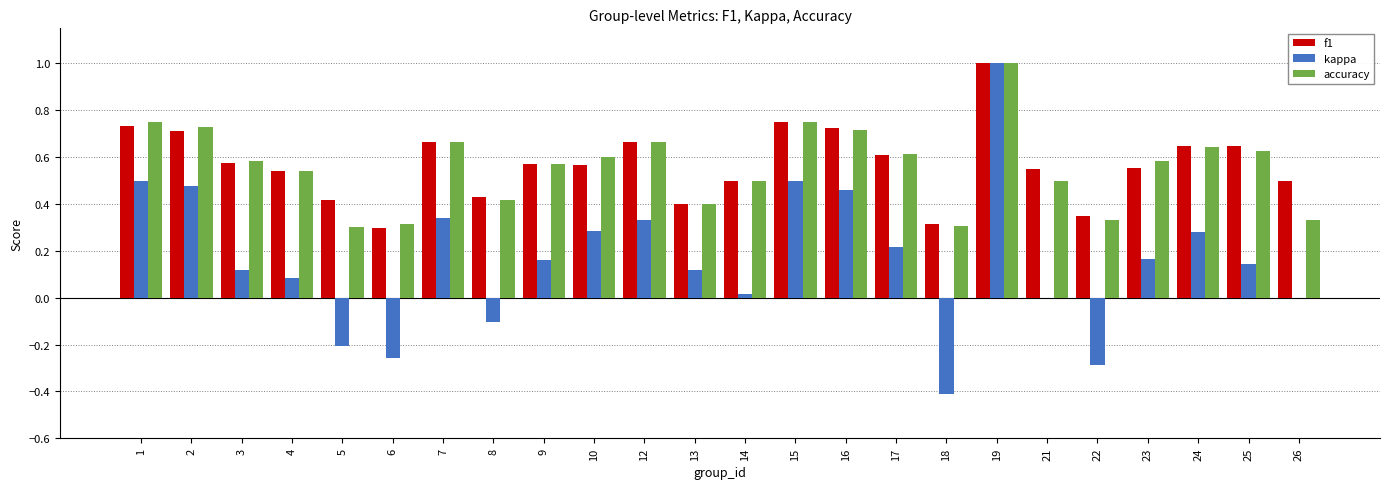

What are all the series names shown in the legend?

f1, kappa, accuracy